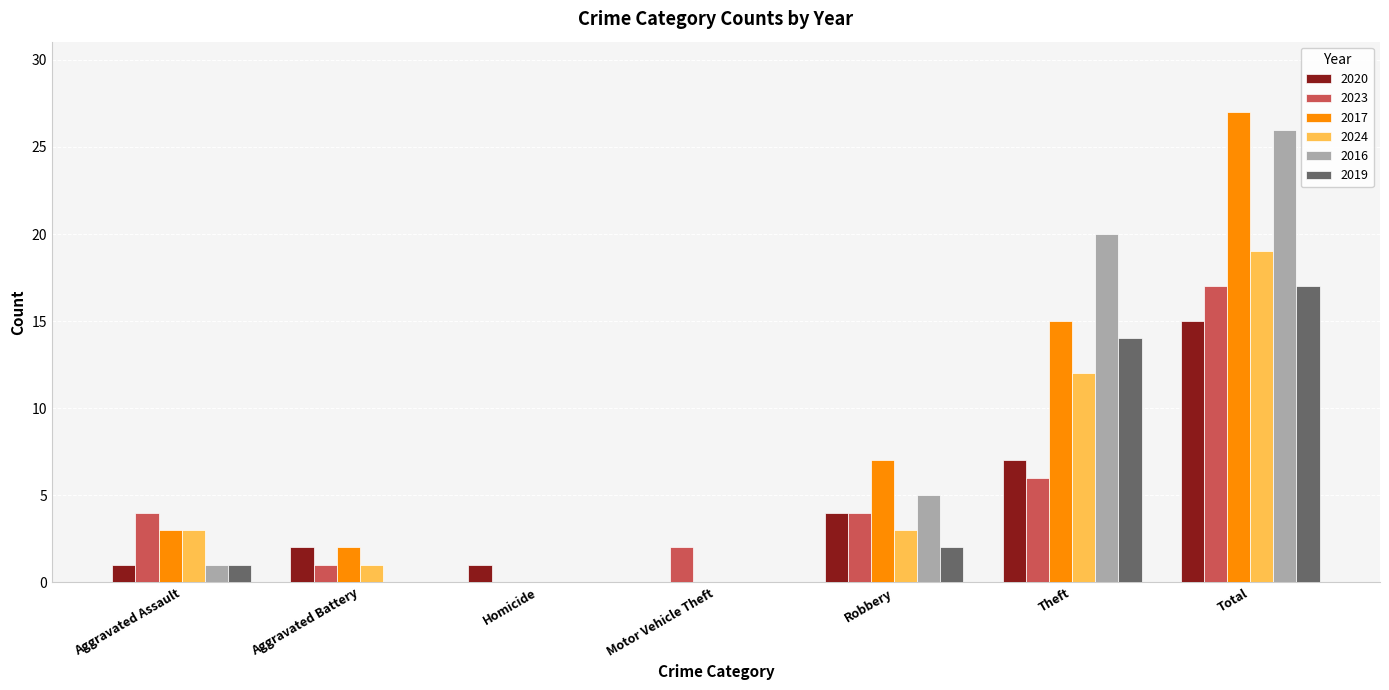

What is the sum of the 2020 values at Aggravated Assault and Total?

16